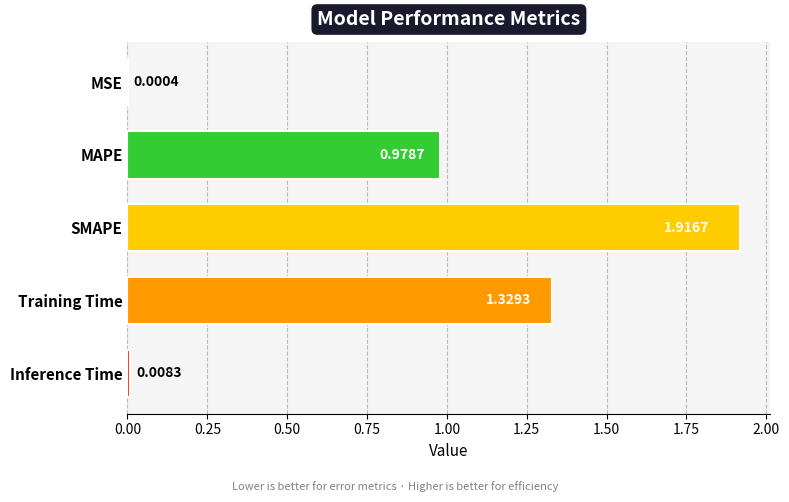

What is the sum of all values?

4.2